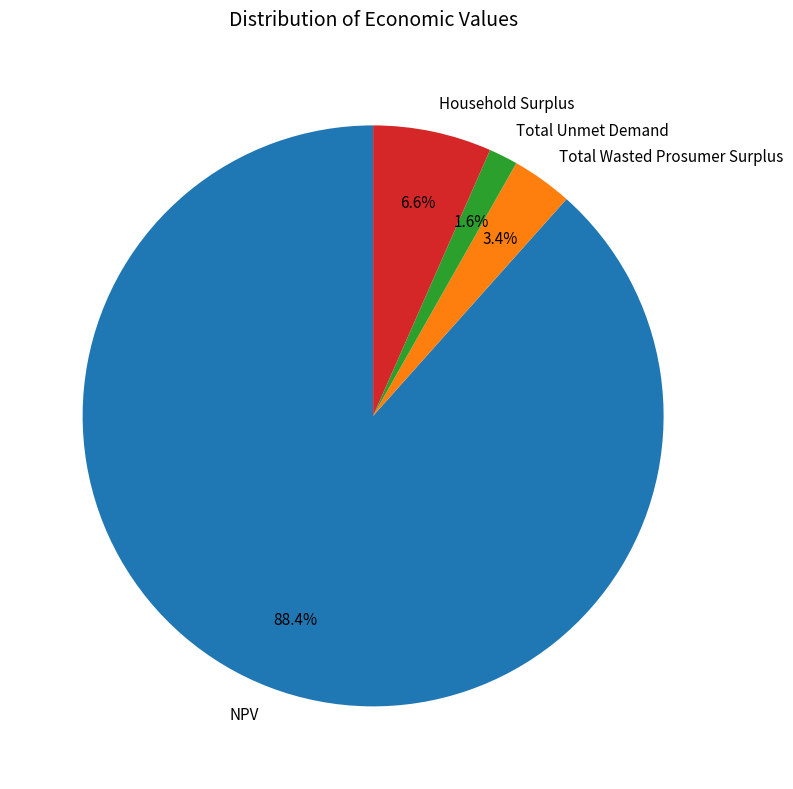

Count the number of slices in the pie.

4